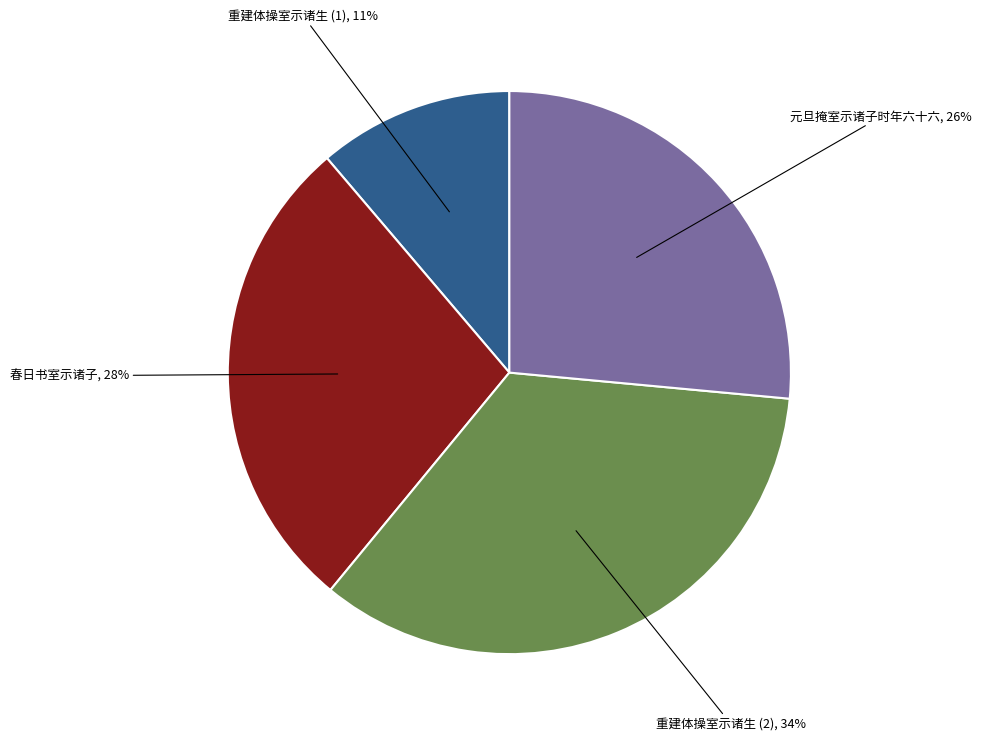

To the nearest percent, what is the average slice percentage?

25%